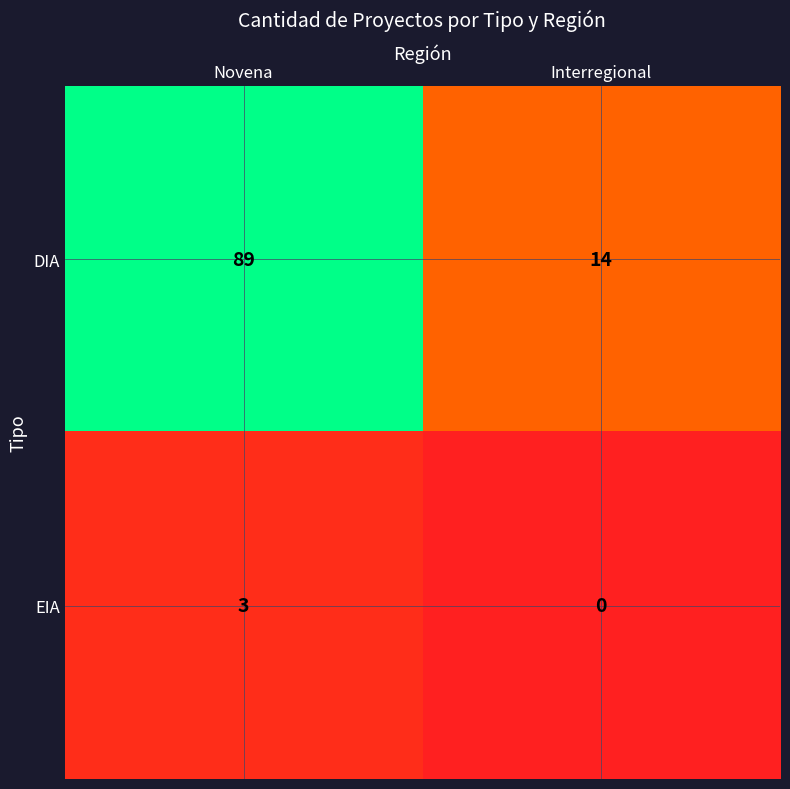

What is the total value across all series at Novena?

92